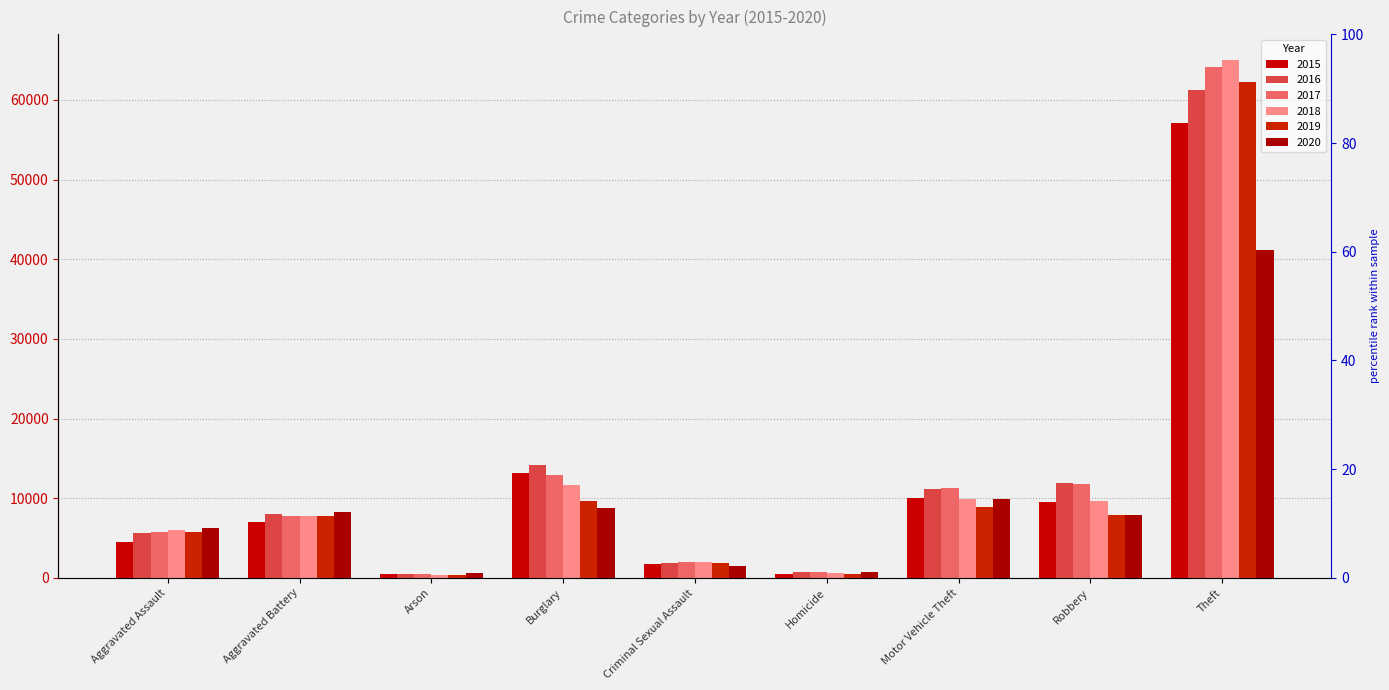

The 2018 series shows 14527 at Robbery. True or false?

False